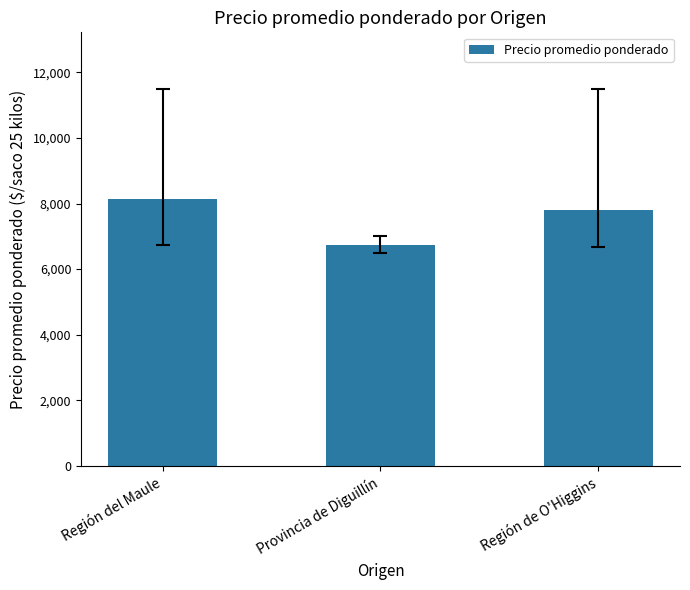

What is the smallest value displayed?

6750